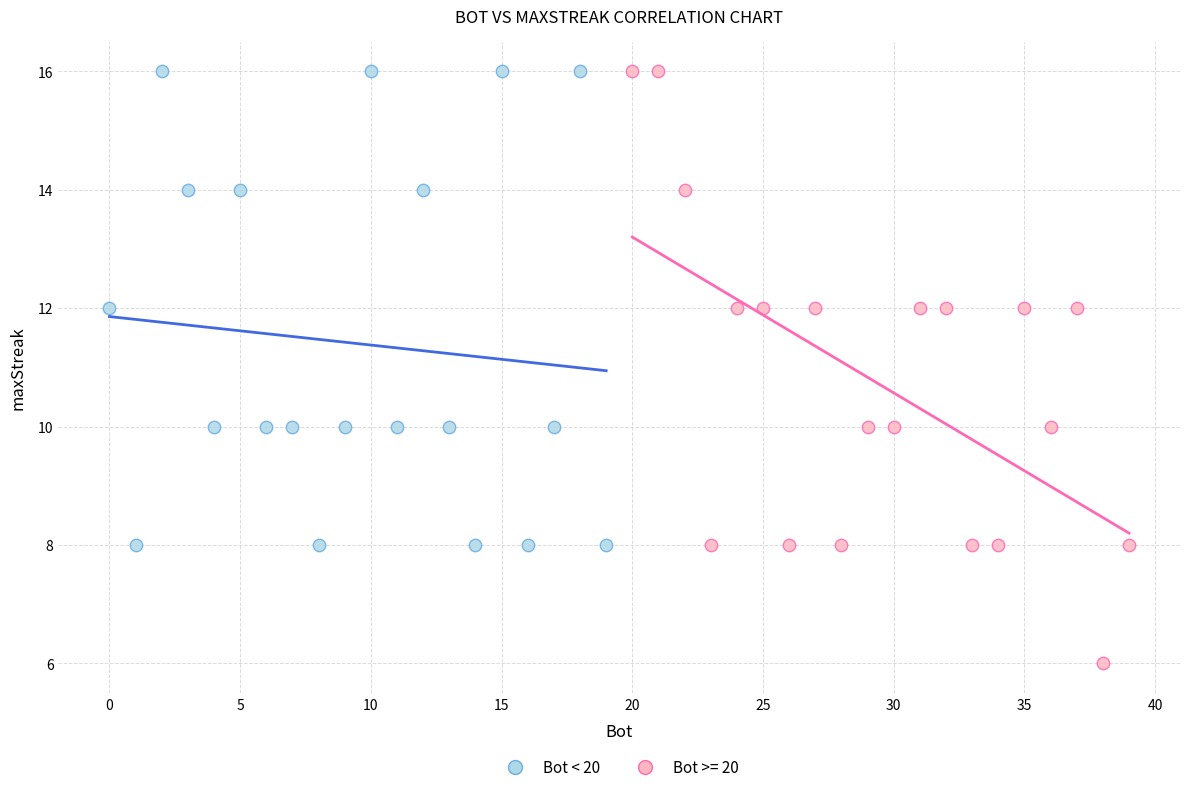

Which series has the largest Y range (max minus min)?

Bot >= 20